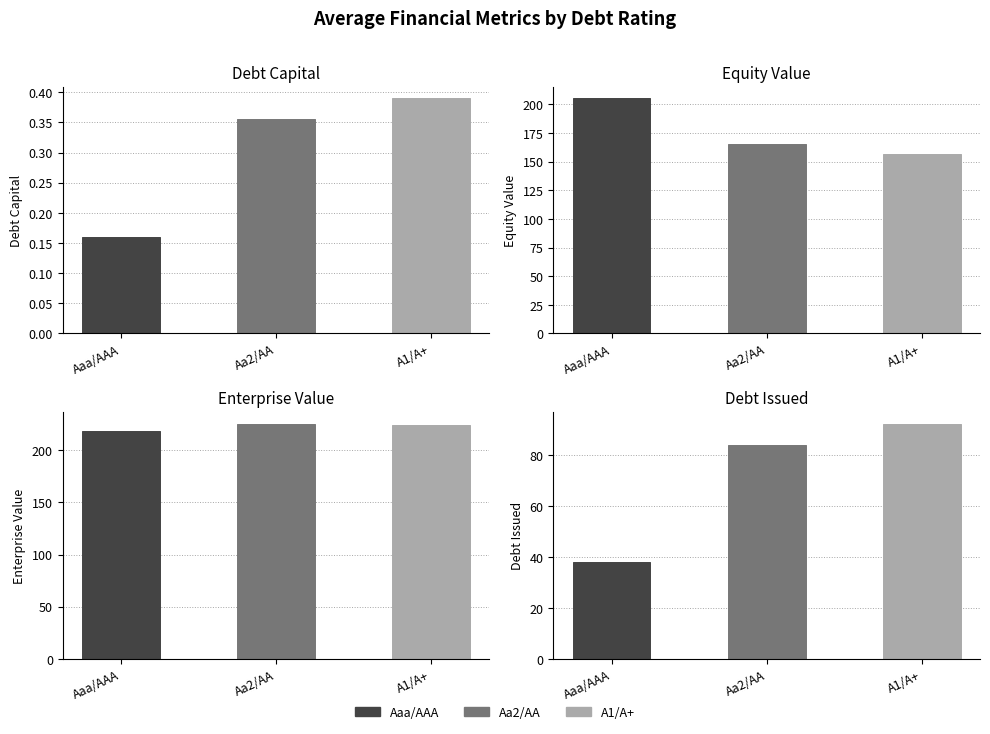

Between 4 and 25, which is larger?

25